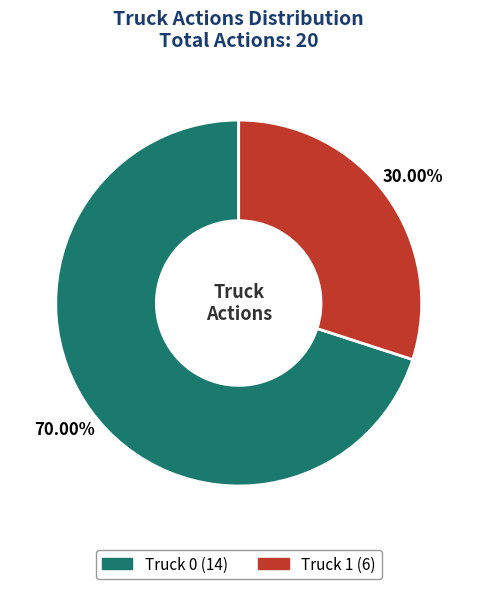

To the nearest percent, what is the difference between the largest and smallest slice percentages?

40%